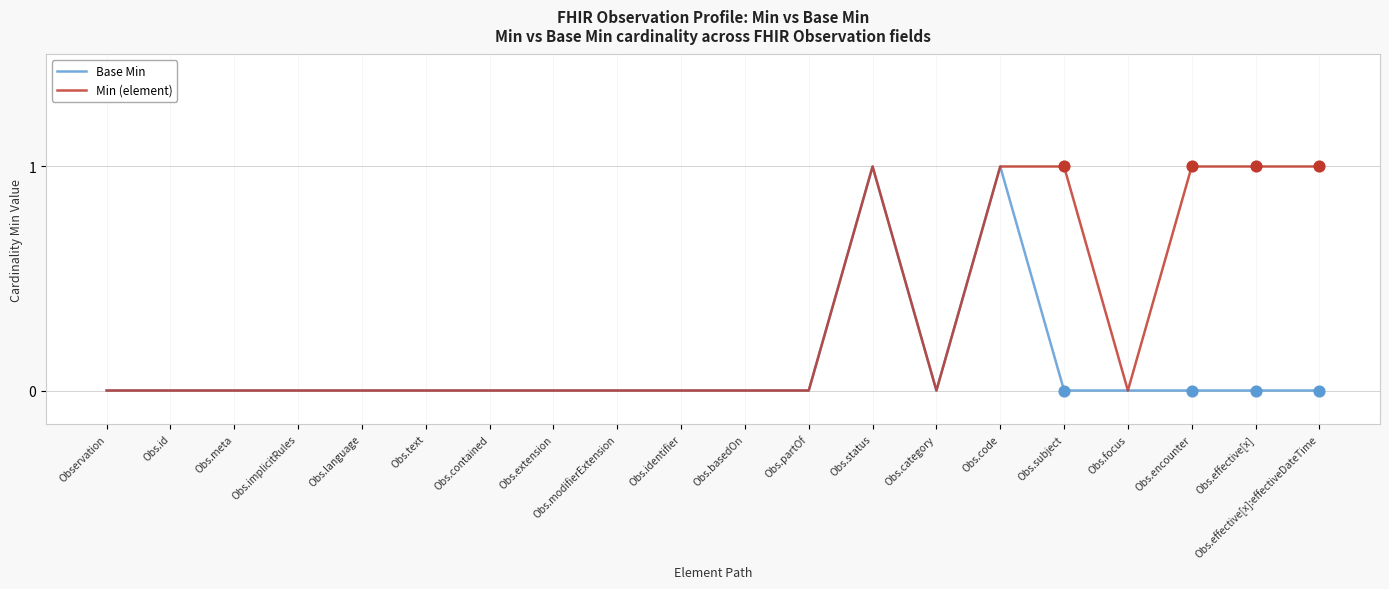

Which series changed the most between Obs.subject and Obs.focus?

Min (element)